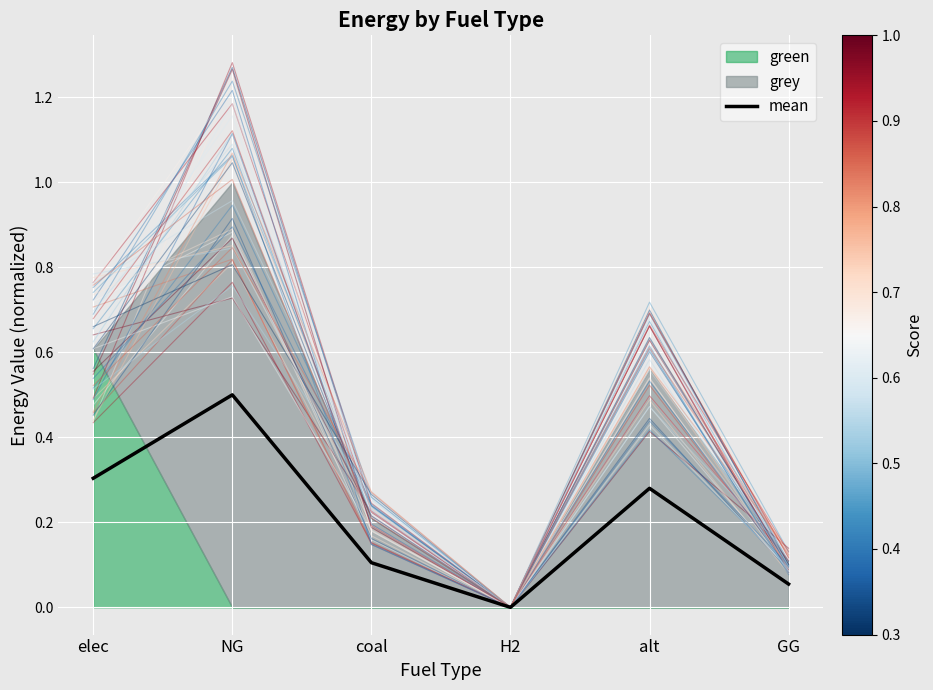

What is the label of the 1st point from the right?

GG